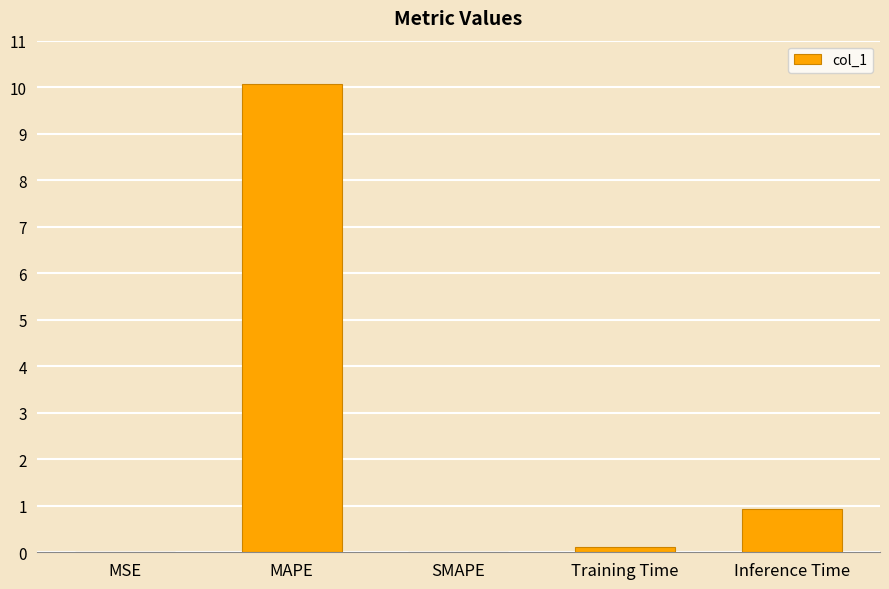

What is the sum of all values?

11.1